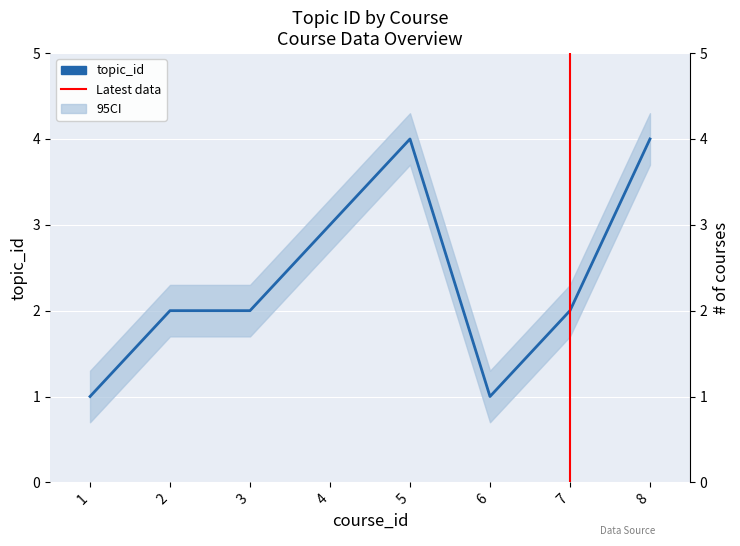

What is the value of the 4th point from the left?

3